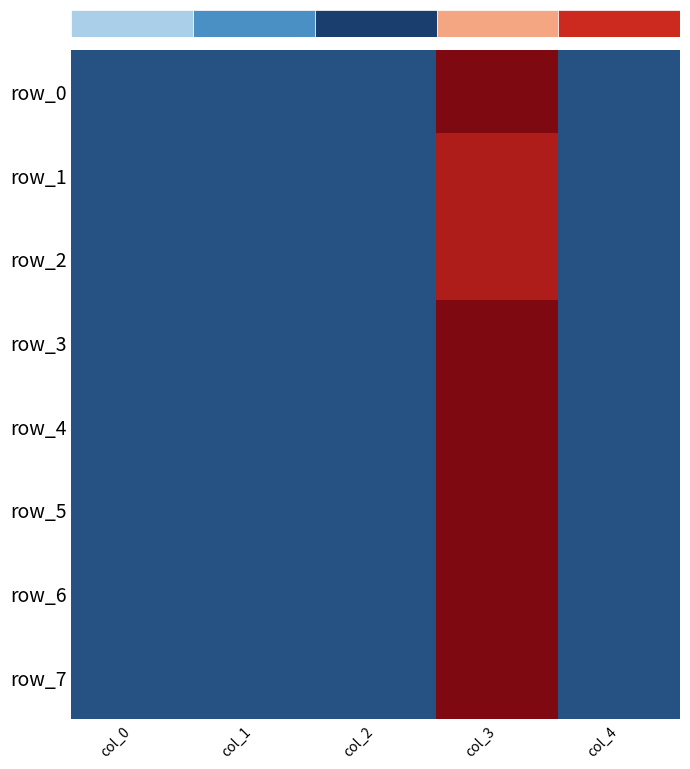

Count the number of data series in this chart.

8